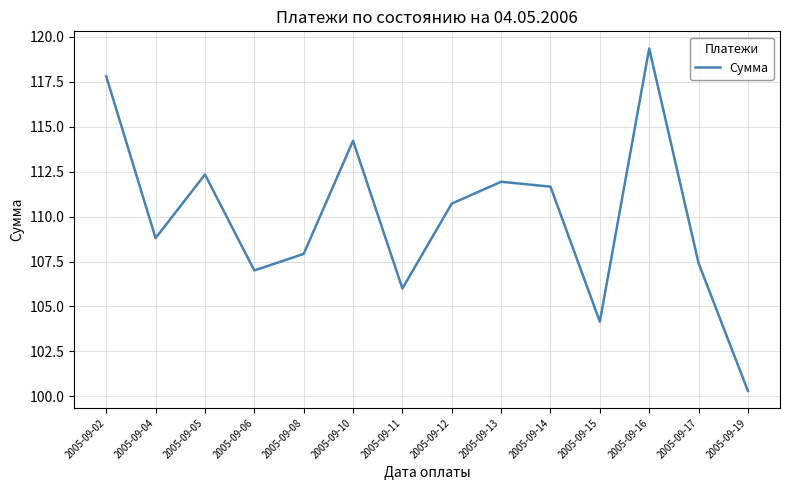

Reading left to right, transcribe all the data shown in this chart.

117.8	108.8	112.3	107.0	107.9	114.2	106.0	110.7	111.9	111.7	104.2	119.4	107.4	100.3